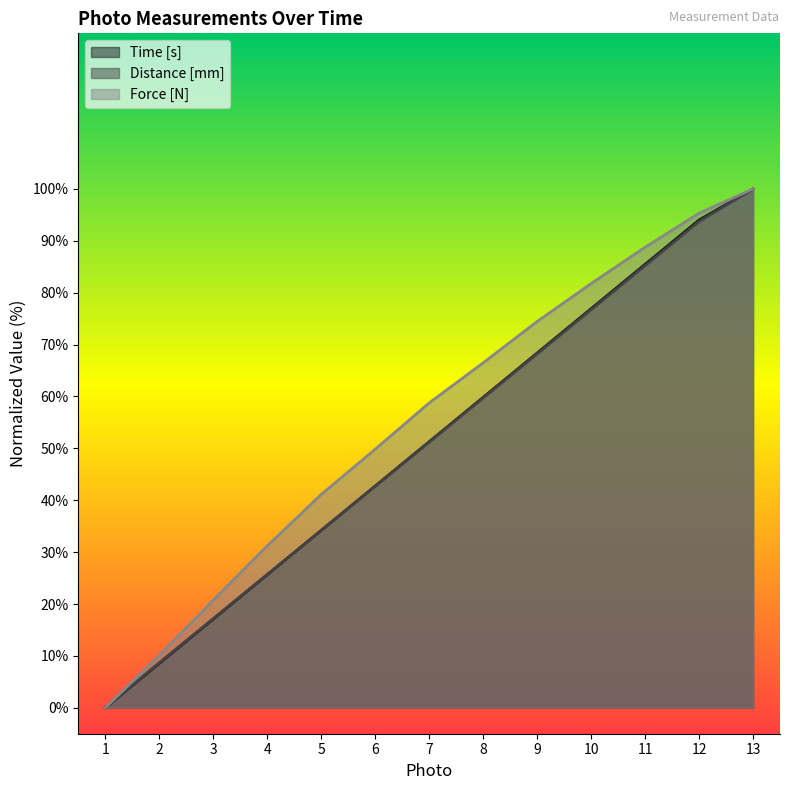

The value of Time [s] at 11 is 127.0. True or false?

False